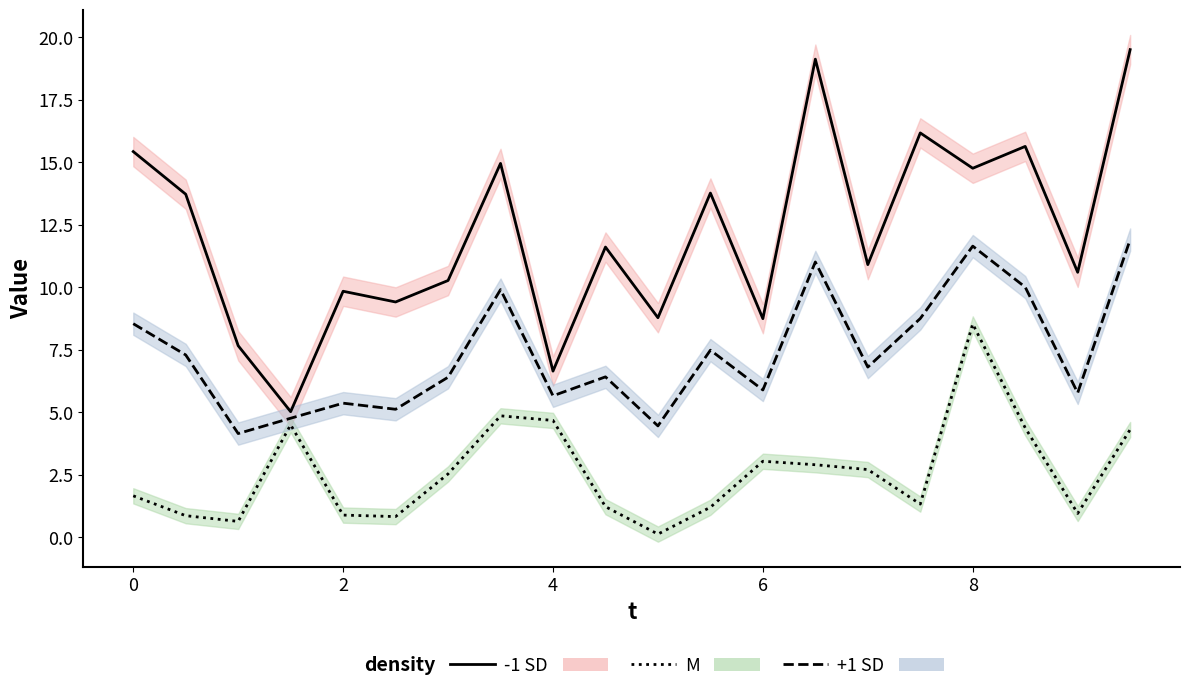

What is the sum of all +1 SD values?

147.3